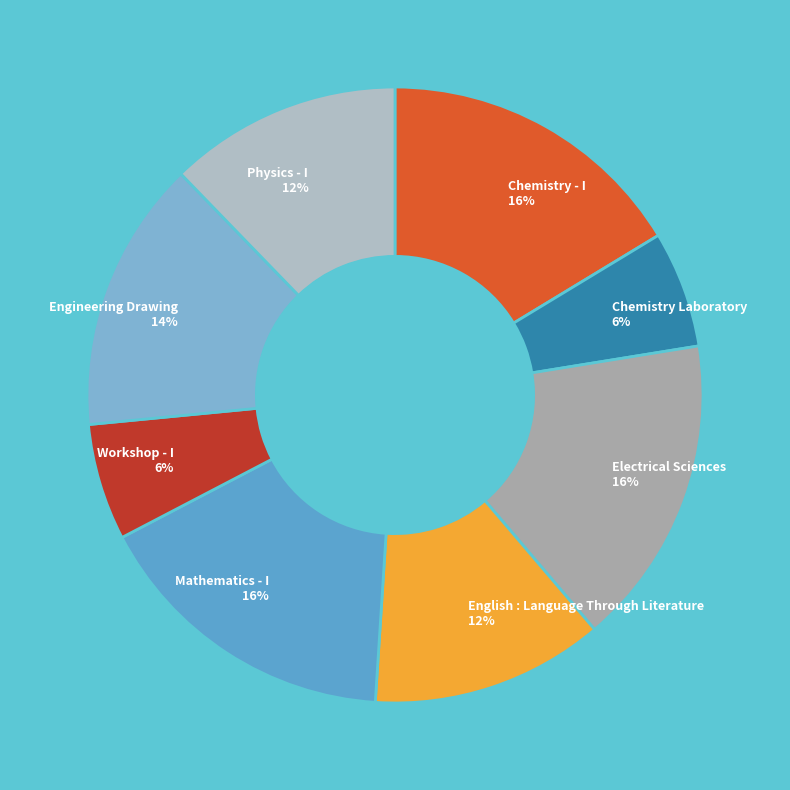

What is the ratio of the value at Workshop - I 6% to the value at Mathematics - I 16%?

0.4